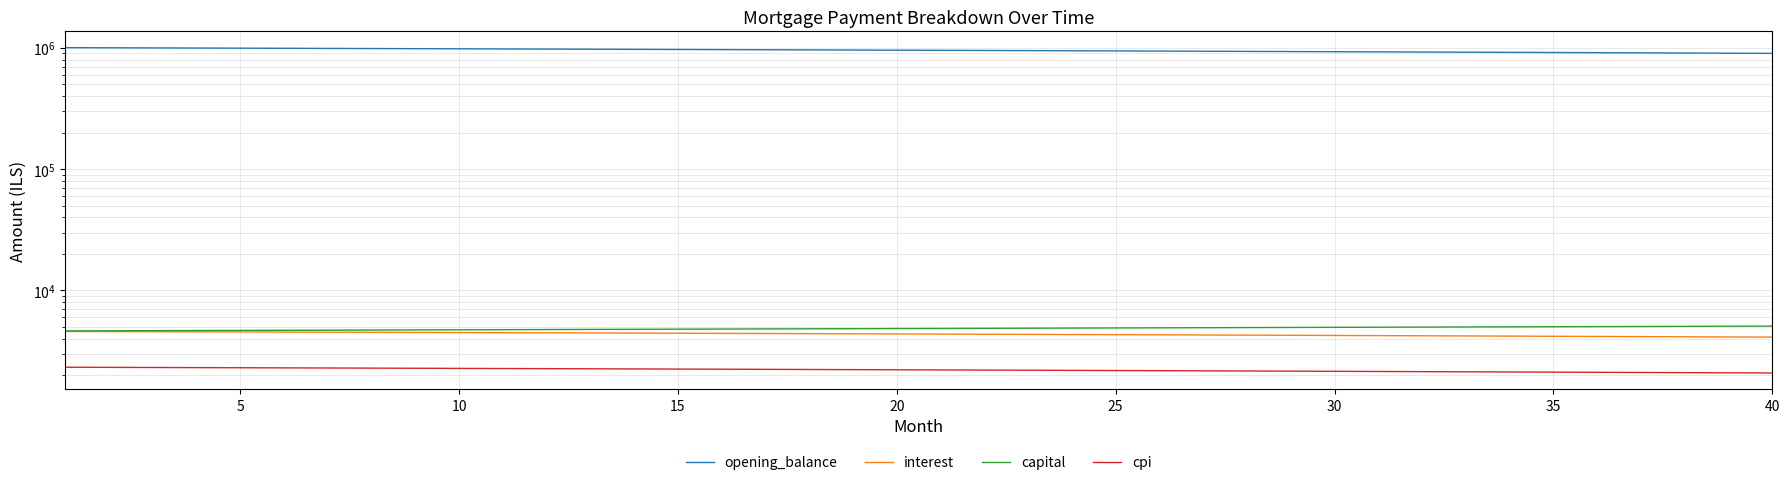

Reading left to right, list all the values displayed in this chart.

opening_balance: 1002333.3	1000020.9	997692.1	995347.1	992985.7	990607.8	988213.4	985802.5	983375.0	980930.7	978469.7	975991.8	973497.1	970985.4	968456.7	965910.9	963348.0	960767.8	958170.4	955555.6	952923.3	950273.6	947606.4	944921.5	942218.9	939498.6	936760.4	934004.4	931230.4	928438.3	925628.2	922799.9	919953.3	917088.5	914205.2	911303.6	908383.4	905444.6	902487.1	899510.9
interest: 4594.0	4583.4	4572.8	4562.0	4551.2	4540.3	4529.3	4518.3	4507.1	4495.9	4484.7	4473.3	4461.9	4450.3	4438.8	4427.1	4415.3	4403.5	4391.6	4379.6	4367.6	4355.4	4343.2	4330.9	4318.5	4306.0	4293.5	4280.9	4268.1	4255.3	4242.5	4229.5	4216.5	4203.3	4190.1	4176.8	4163.4	4150.0	4136.4	4122.8
capital: 4640.4	4651.3	4662.1	4673.0	4683.9	4694.8	4705.8	4716.8	4727.8	4738.8	4749.9	4760.9	4772.0	4783.2	4794.3	4805.5	4816.7	4828.0	4839.2	4850.5	4861.9	4873.2	4884.6	4896.0	4907.4	4918.8	4930.3	4941.8	4953.4	4964.9	4976.5	4988.1	4999.7	5011.4	5023.1	5034.8	5046.6	5058.3	5070.2	5082.0
cpi: 2328.0	2322.5	2317.1	2311.6	2306.0	2300.5	2294.9	2289.2	2283.5	2277.8	2272.0	2266.2	2260.4	2254.5	2248.5	2242.6	2236.6	2230.5	2224.4	2218.3	2212.1	2205.9	2199.7	2193.4	2187.1	2180.7	2174.3	2167.8	2161.3	2154.8	2148.2	2141.6	2134.9	2128.2	2121.4	2114.6	2107.8	2100.9	2094.0	2087.0